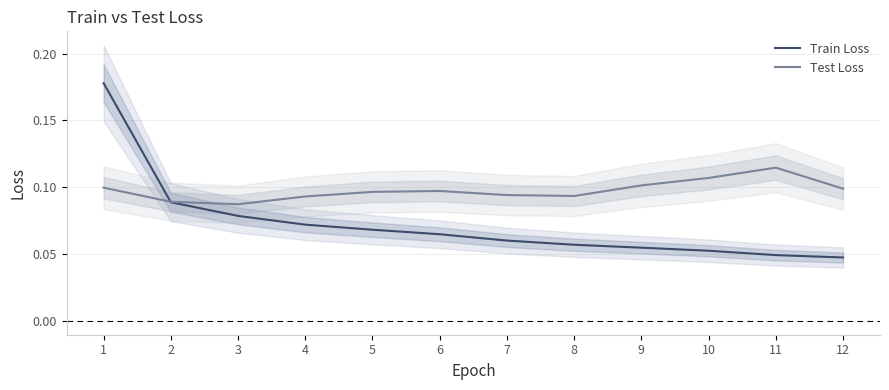

Rank the series at 5 from lowest to highest value.

Train Loss, Test Loss